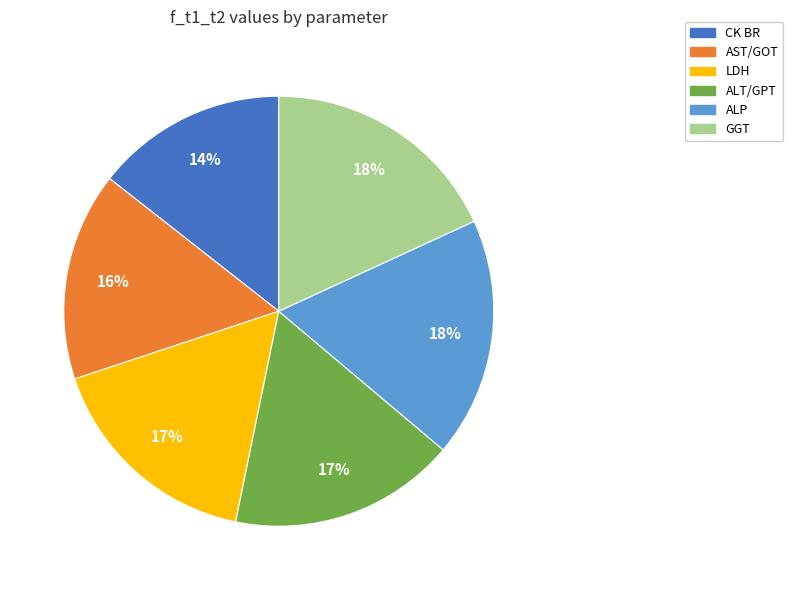

Does ALT/GPT account for over 50% of the chart?

No